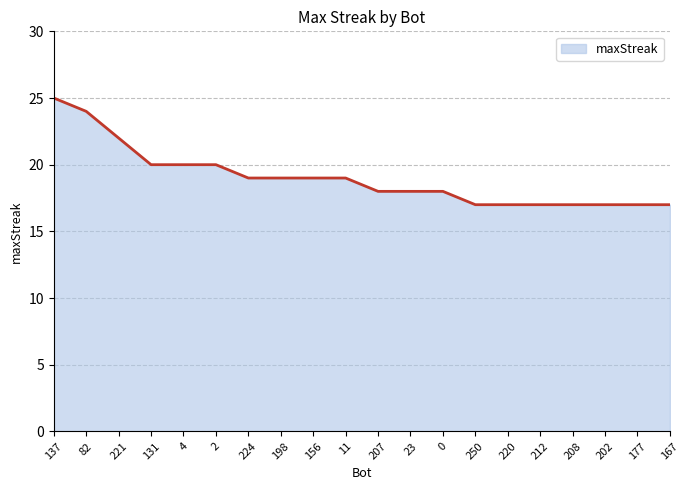

Is it true that the value at 177 is 4?

False